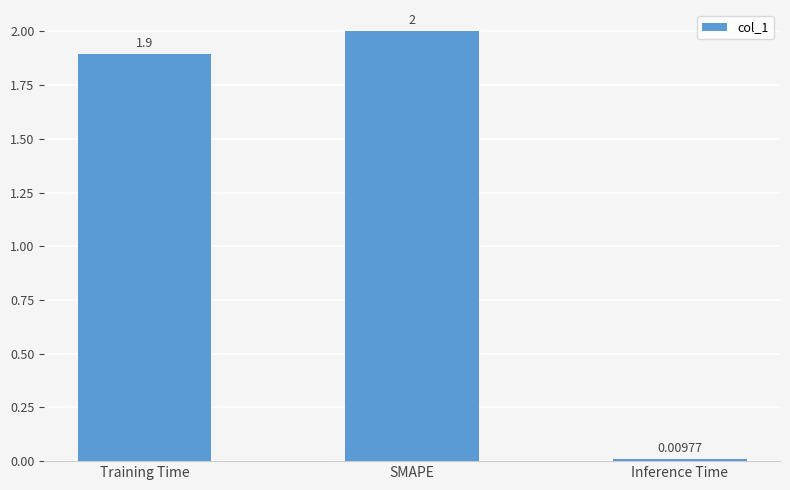

What is the difference between the values at Inference Time and SMAPE?

2.0